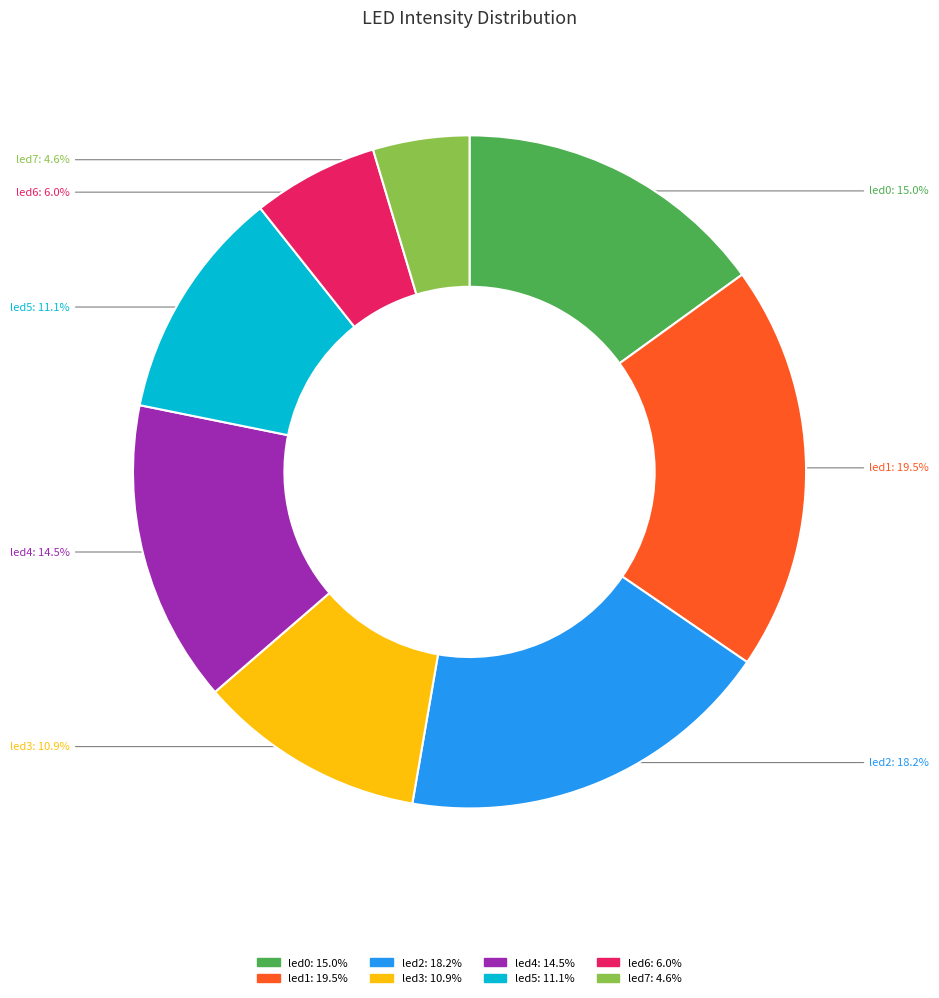

How many slices are in this pie chart?

8